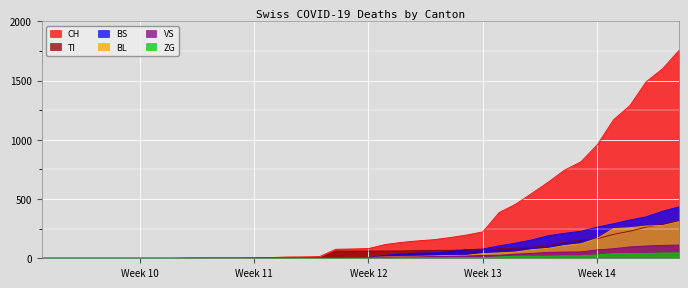

True or false: CH has a value of 5 at 2020-03-07.

False